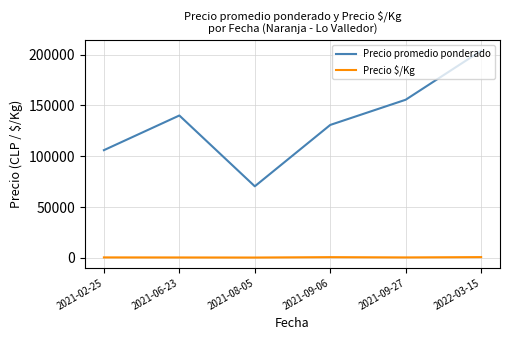

The Precio $/Kg series shows 350.4 at 2021-06-23. True or false?

True